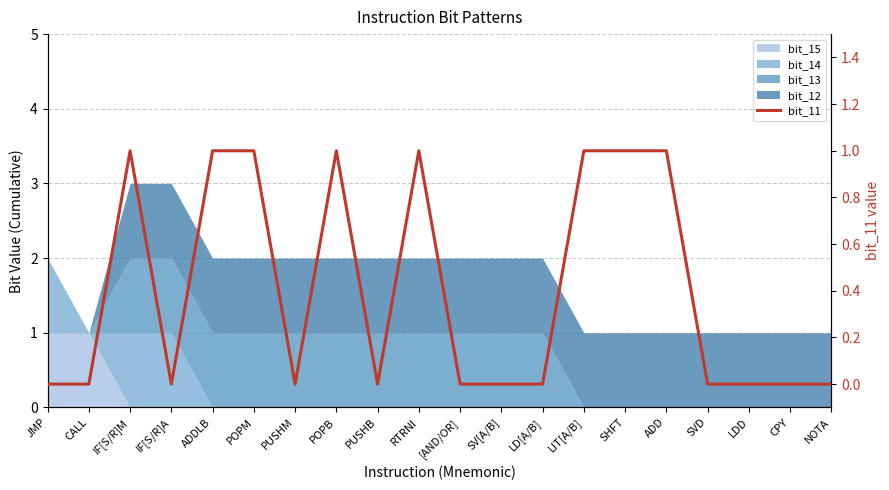

Which has a higher value, CPY or CALL?

CPY